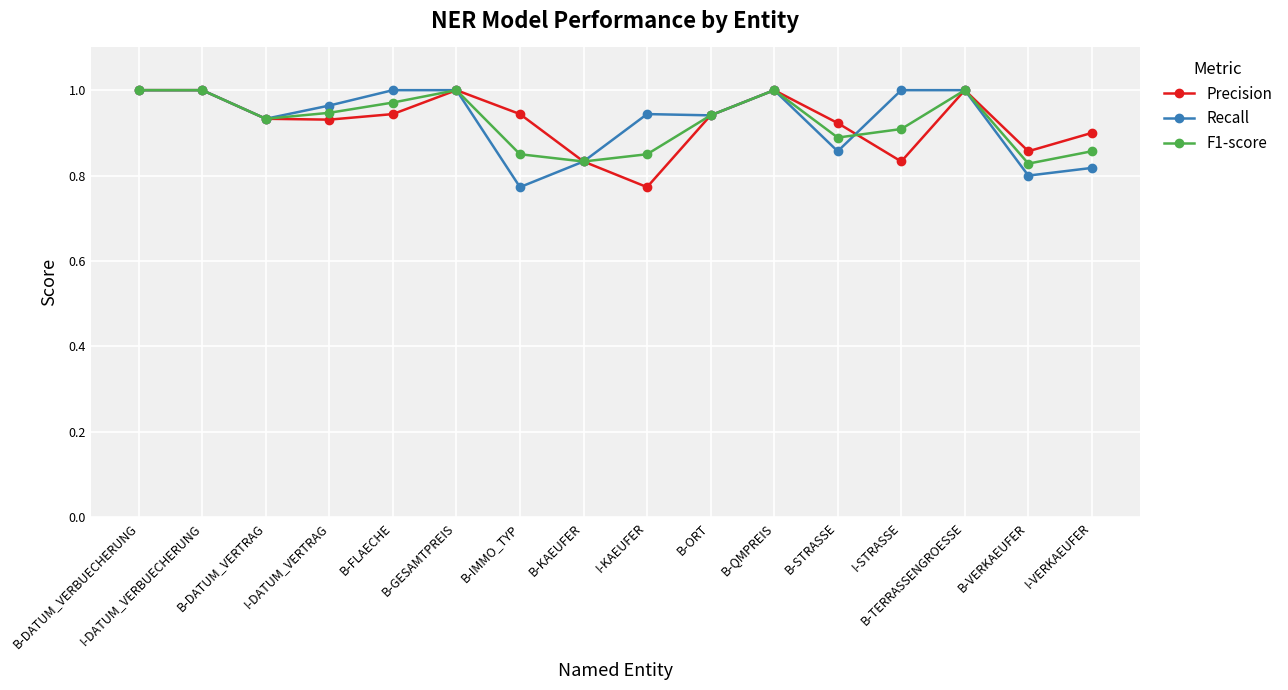

At how many categories does at least one series exceed 0?

16